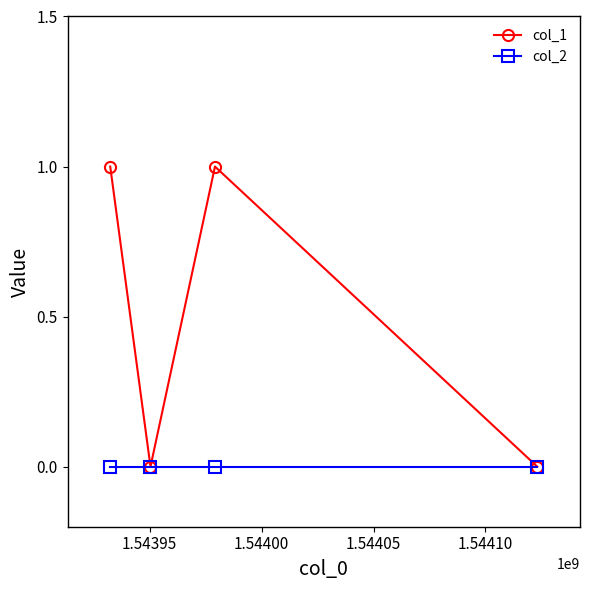

Rank the series by their maximum value, from lowest to highest.

col_2, col_1